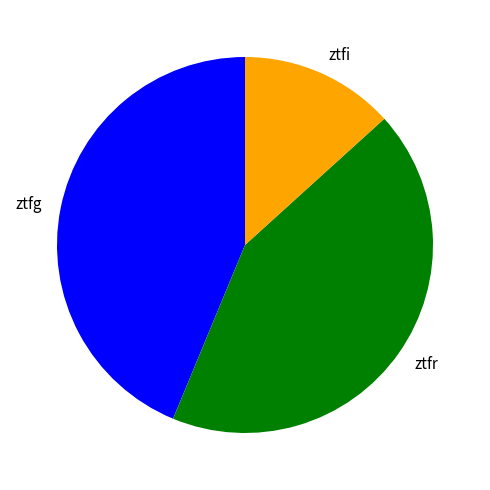

Rank the categories by value from highest to lowest.

ztfg, ztfr, ztfi